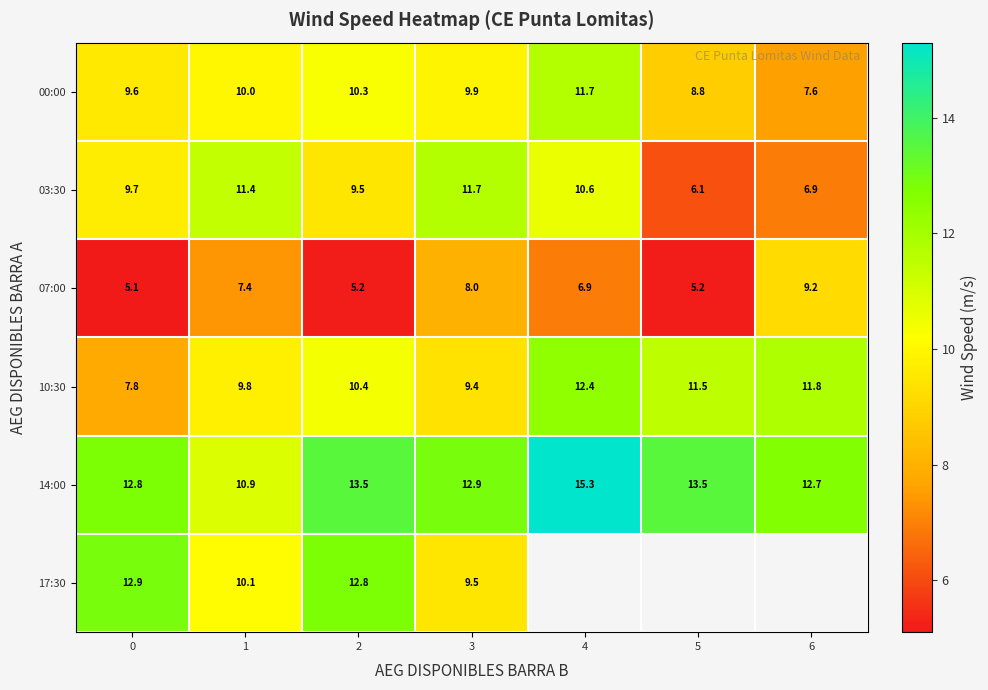

The 03:30 series shows 2.7 at 5. True or false?

False